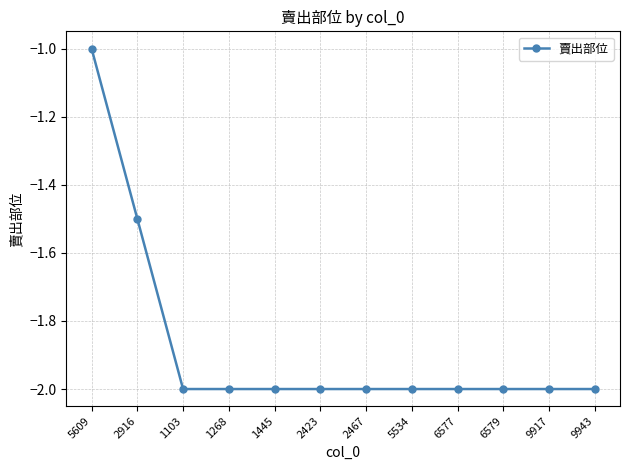

Count the number of categories in the chart.

12